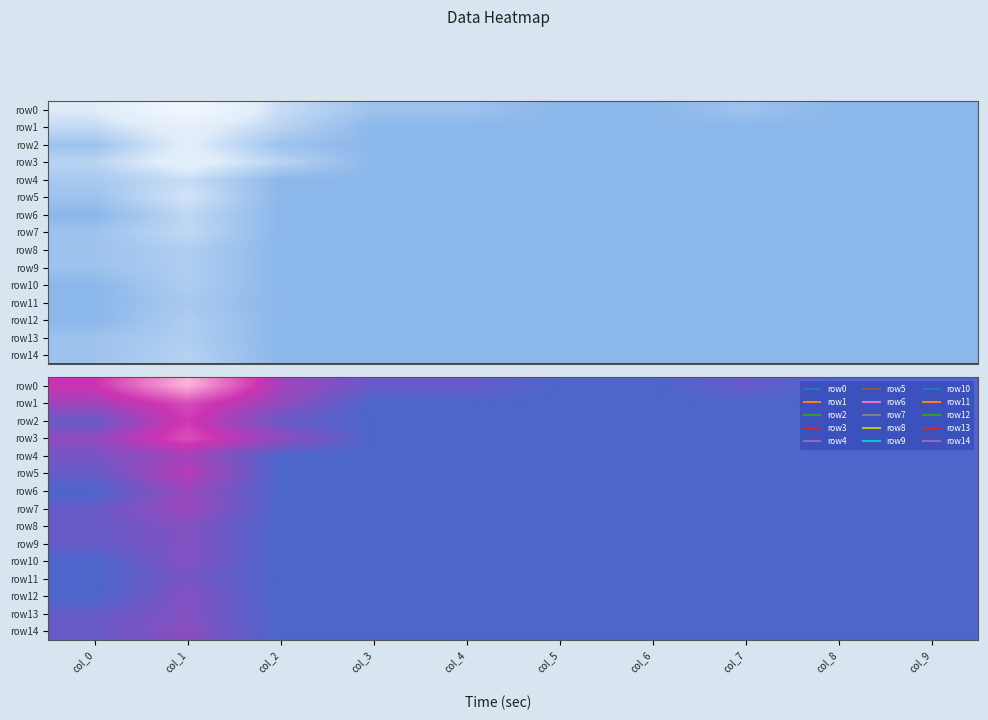

How many data points does each series have?

10